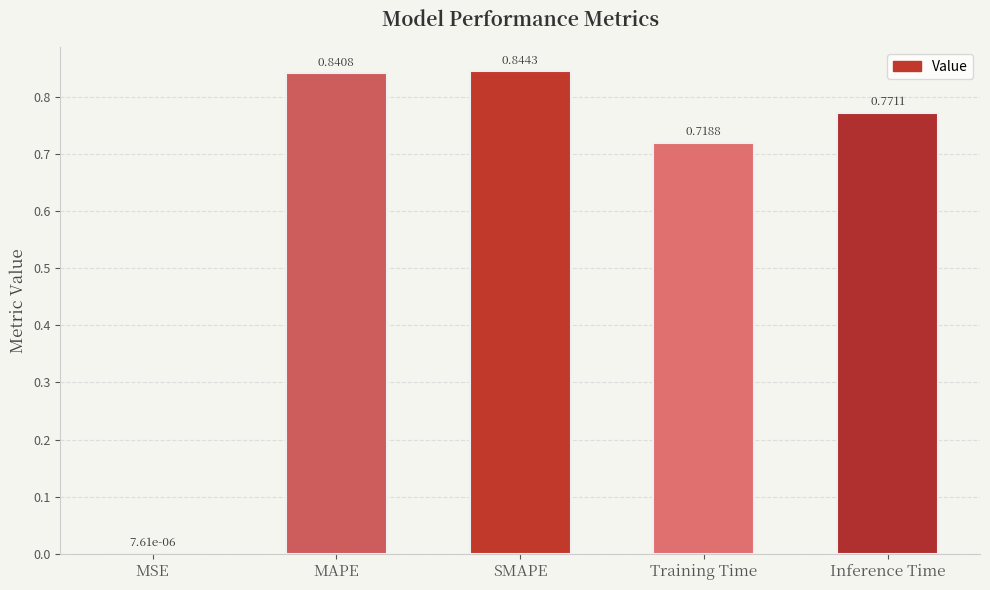

Which has a higher value, SMAPE or Inference Time?

SMAPE